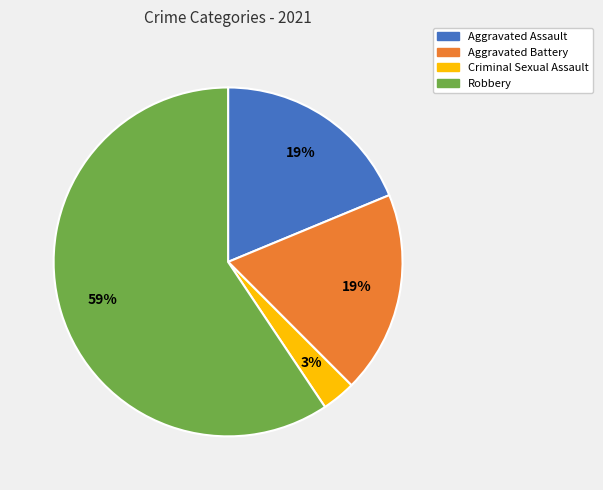

Is it true that Robbery is 59% of the pie?

True